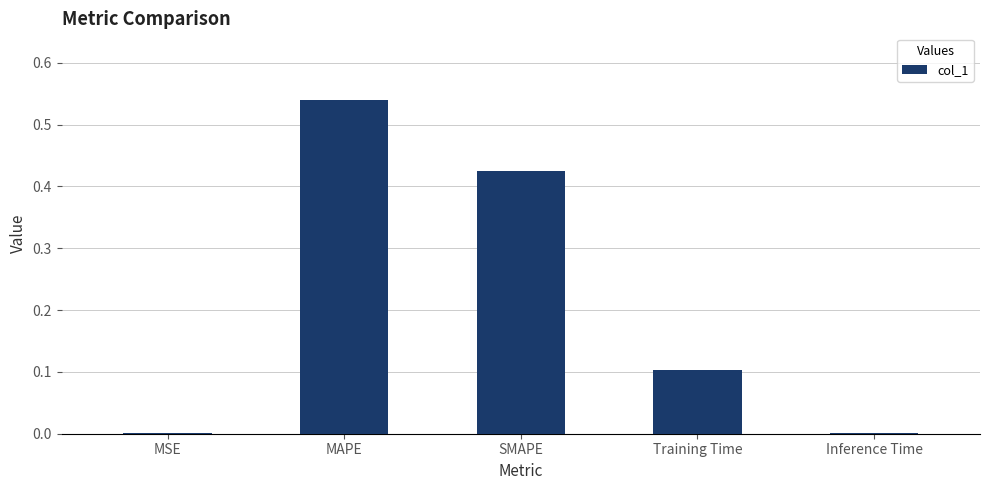

Between Inference Time and SMAPE, which is larger?

SMAPE